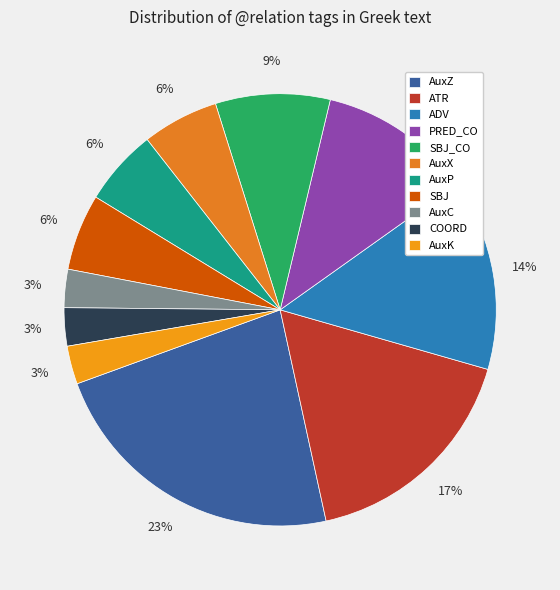

To the nearest percent, what is the combined percentage of SBJ and AuxZ?

29%